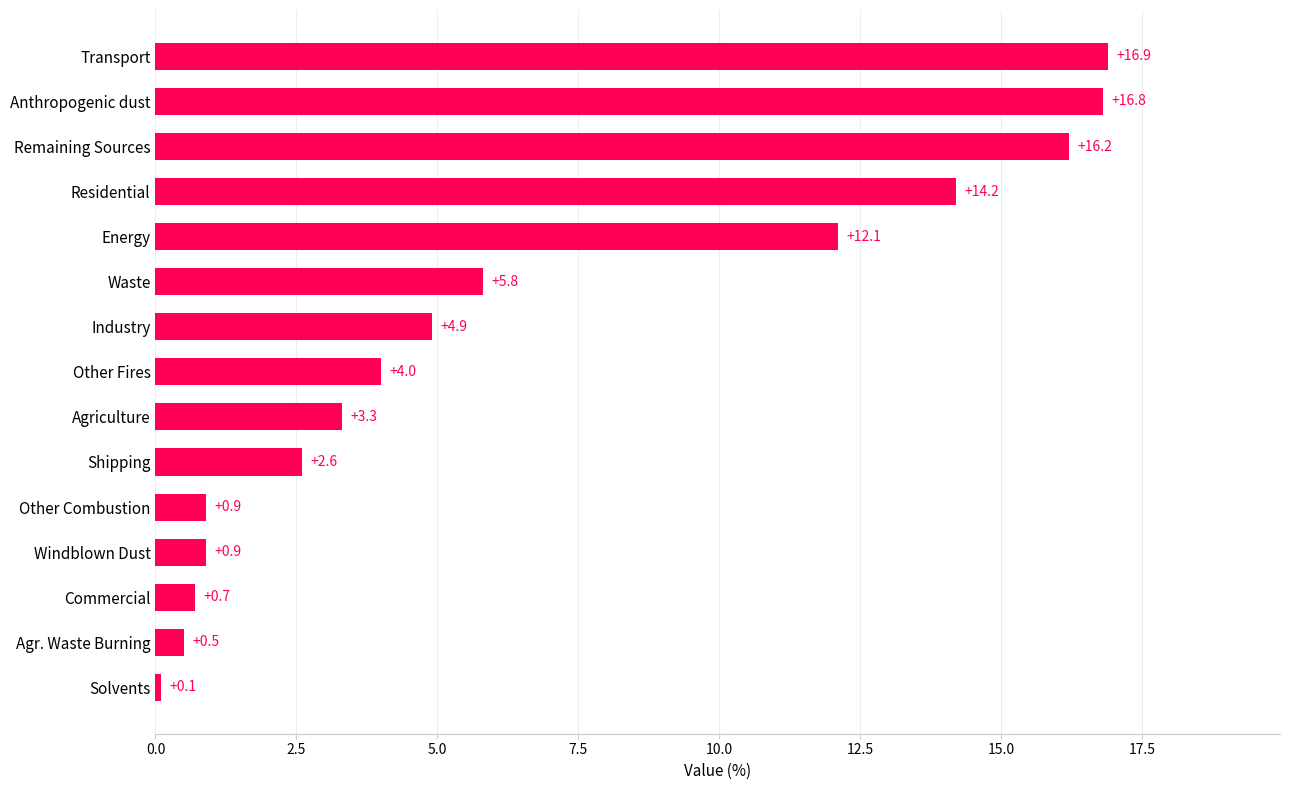

What is the approximate value at Other Fires?

4.0